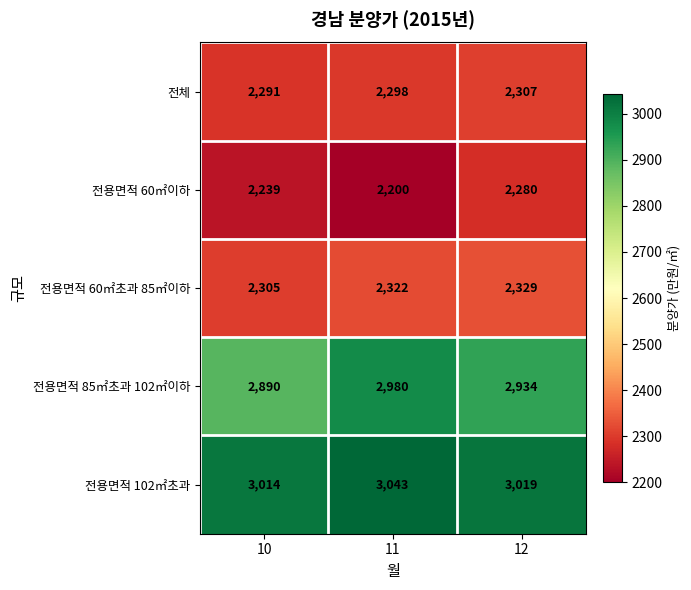

Reading left to right, list all the values displayed in this chart.

전체: 10=2291	11=2298	12=2307
전용면적 60㎡이하: 10=2239	11=2200	12=2280
전용면적 60㎡초과 85㎡이하: 10=2305	11=2322	12=2329
전용면적 85㎡초과 102㎡이하: 10=2890	11=2980	12=2934
전용면적 102㎡초과: 10=3014	11=3043	12=3019